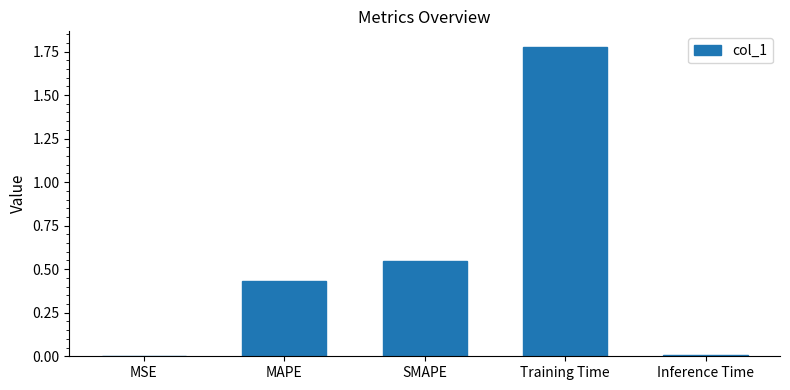

What is the sum of all values?

2.8